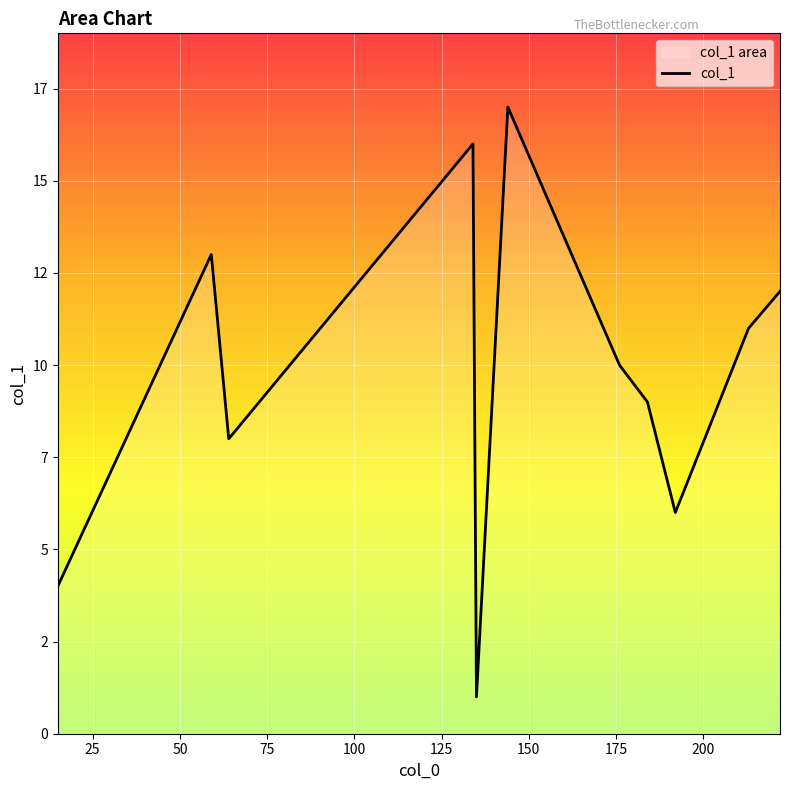

How many lines are shown in the chart?

1